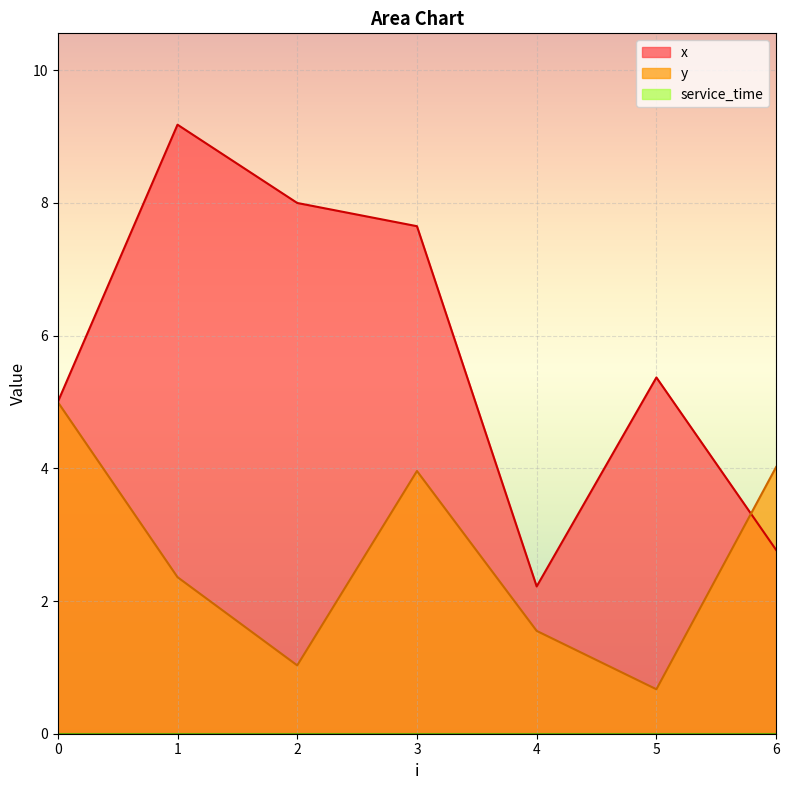

Which series has the largest range (max minus min)?

x